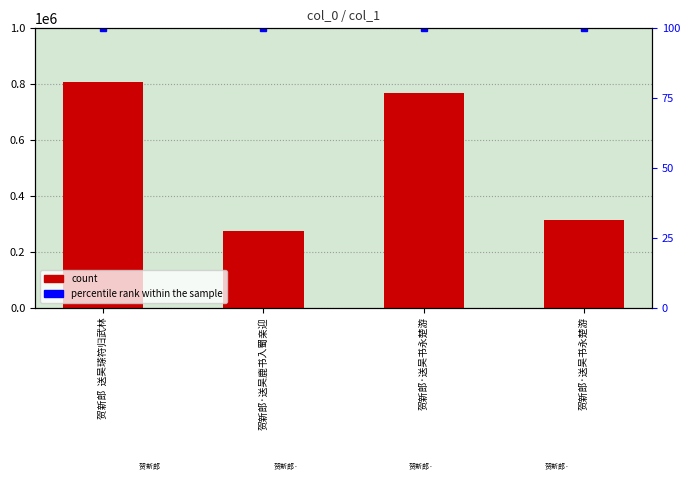

What is the change in value from 贺新郎  送吴瑹符归武林 to 贺新郎·送吴书永楚游?

-38271